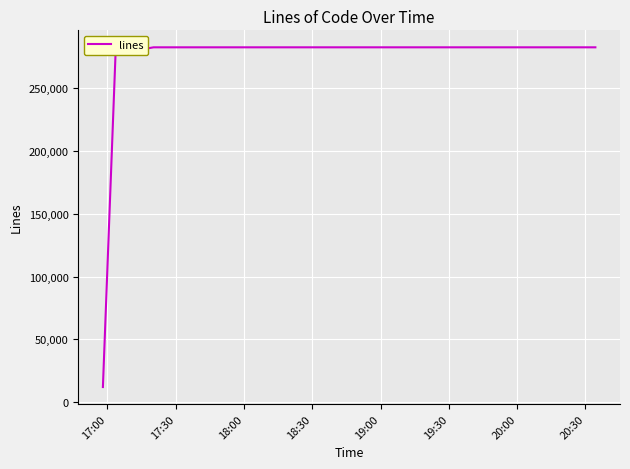

What is the minimum value shown in the chart?

11890